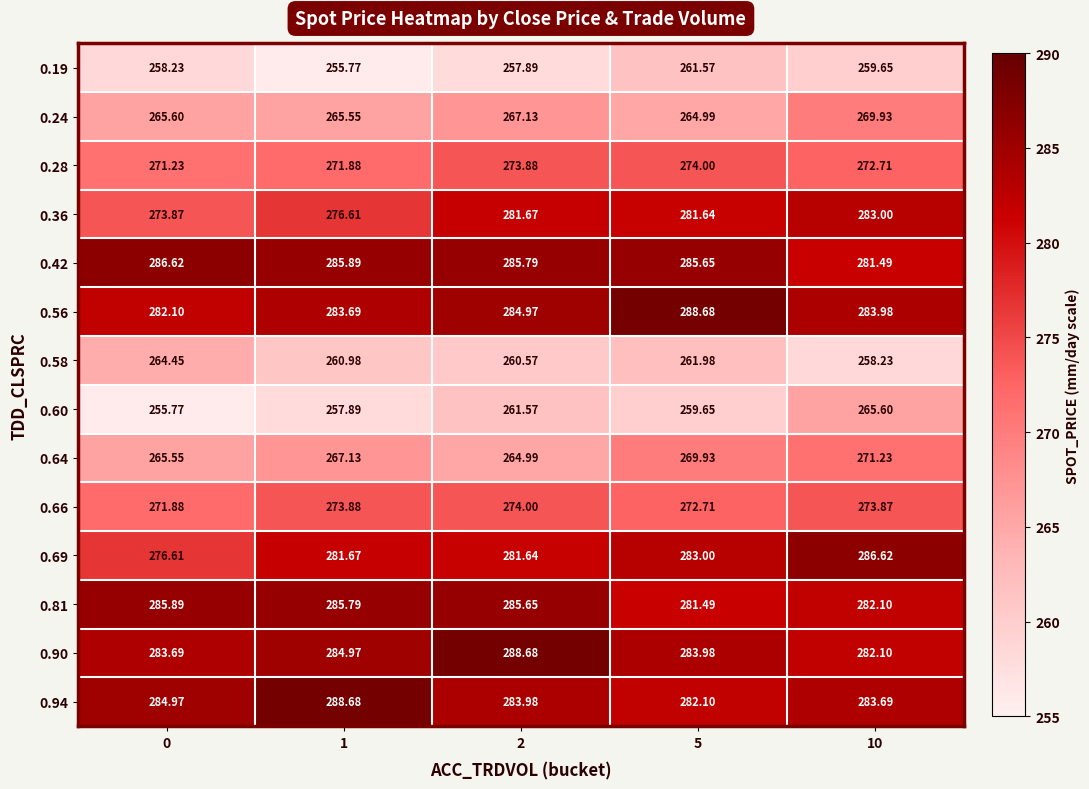

Count the number of data series in this chart.

14